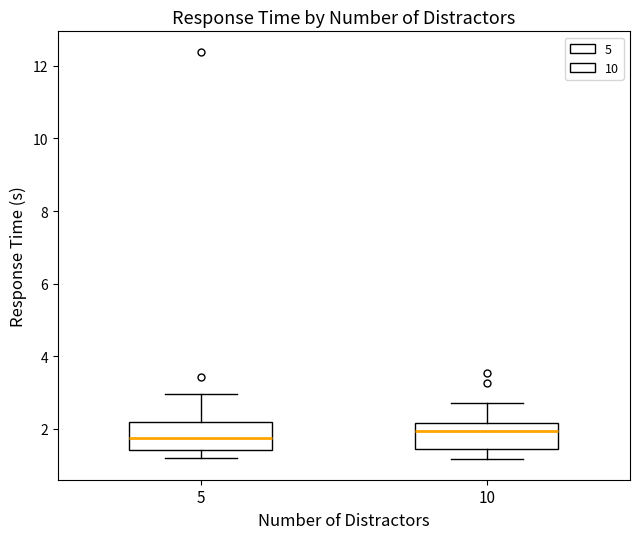

Reading left to right, read every box against the y-axis: the position of its median line, the range the box covers, and the ends of its whiskers. The values are not printed on the chart, so give them approximately, as read against the axis.

5: median 1.8, box 1.4 to 2.2, whiskers 1.2 to 3.0
10: median 2.0, box 1.4 to 2.2, whiskers 1.2 to 2.8